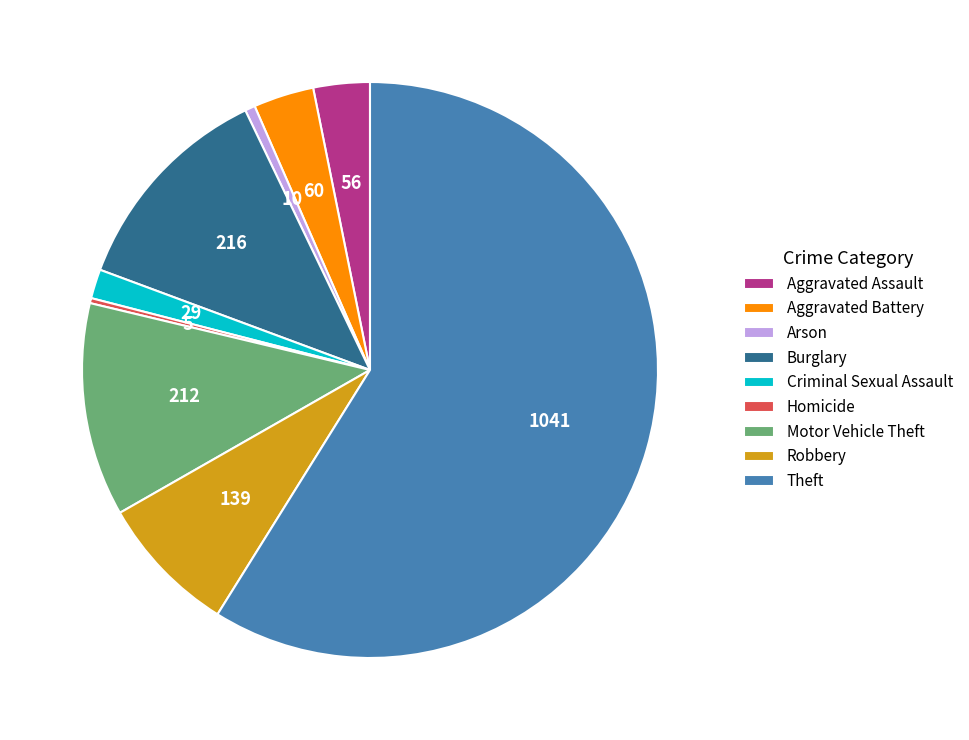

Is the sum of Burglary and Motor Vehicle Theft greater than half?

No